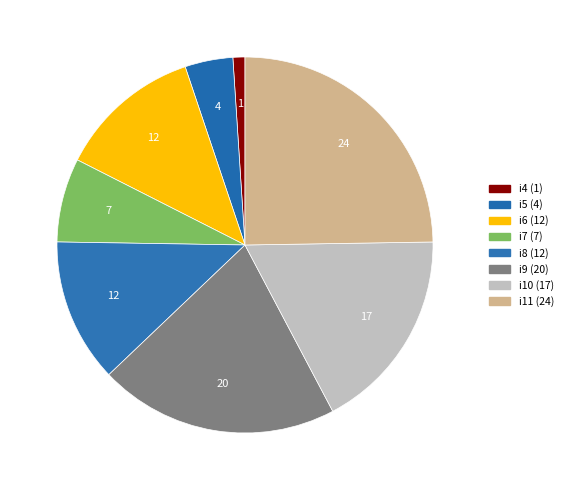

True or false: i8 accounts for 24% of the total.

False